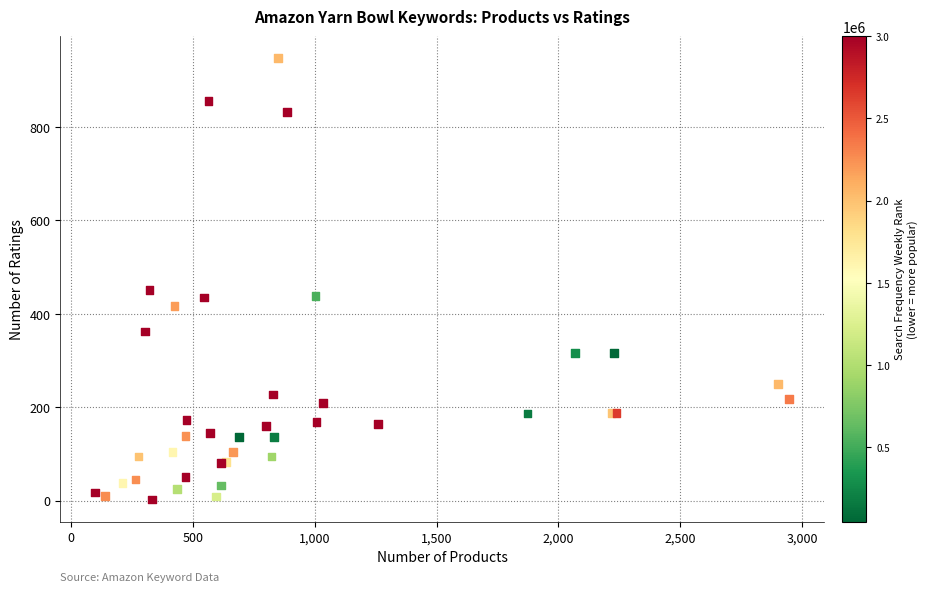

What Y value in the scatter plot is closest to 474?

451